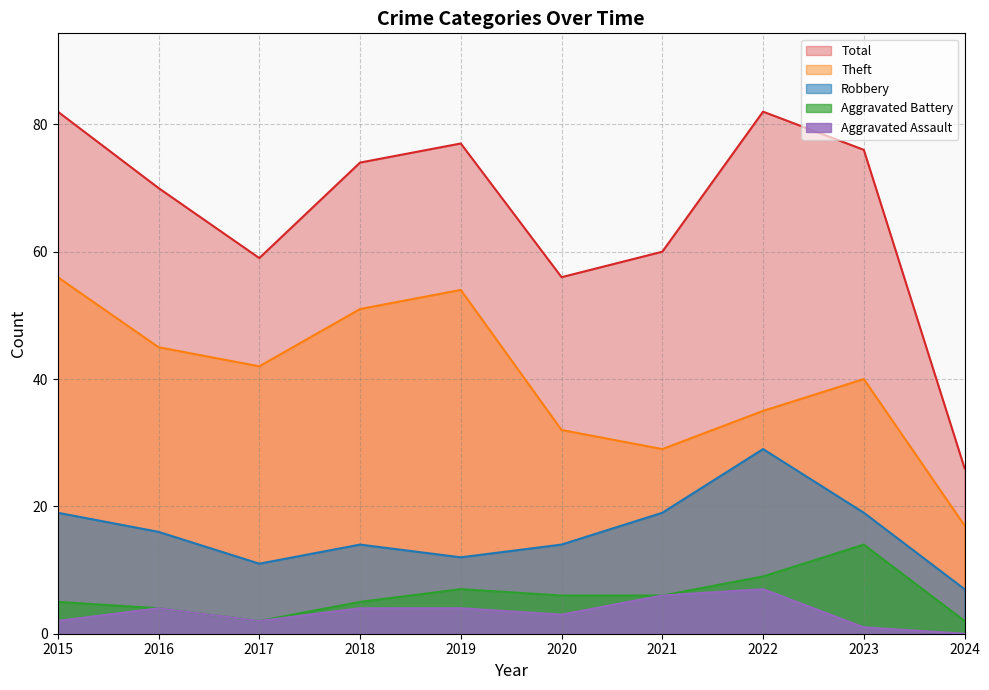

The Aggravated Battery series shows 5 at 2018. True or false?

True